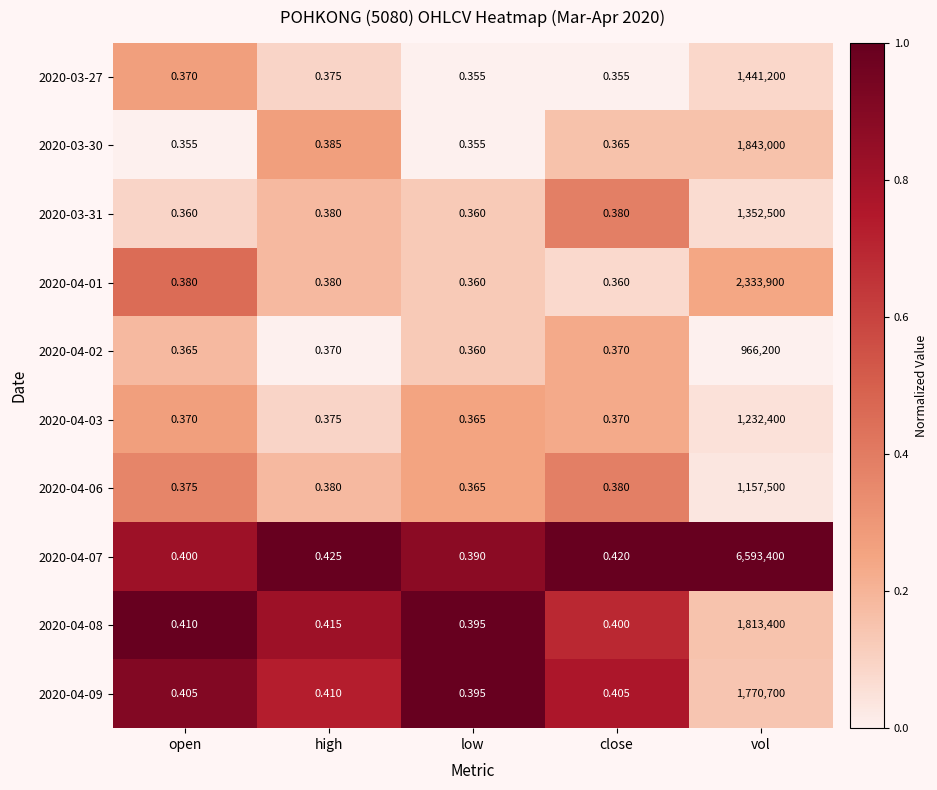

What is the total value across all series at open?

3.8